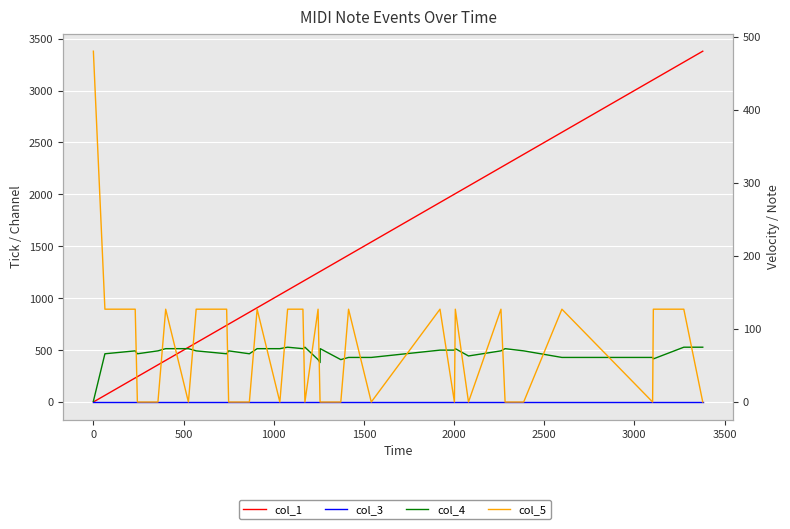

What is the average value of the col_5 series?

74